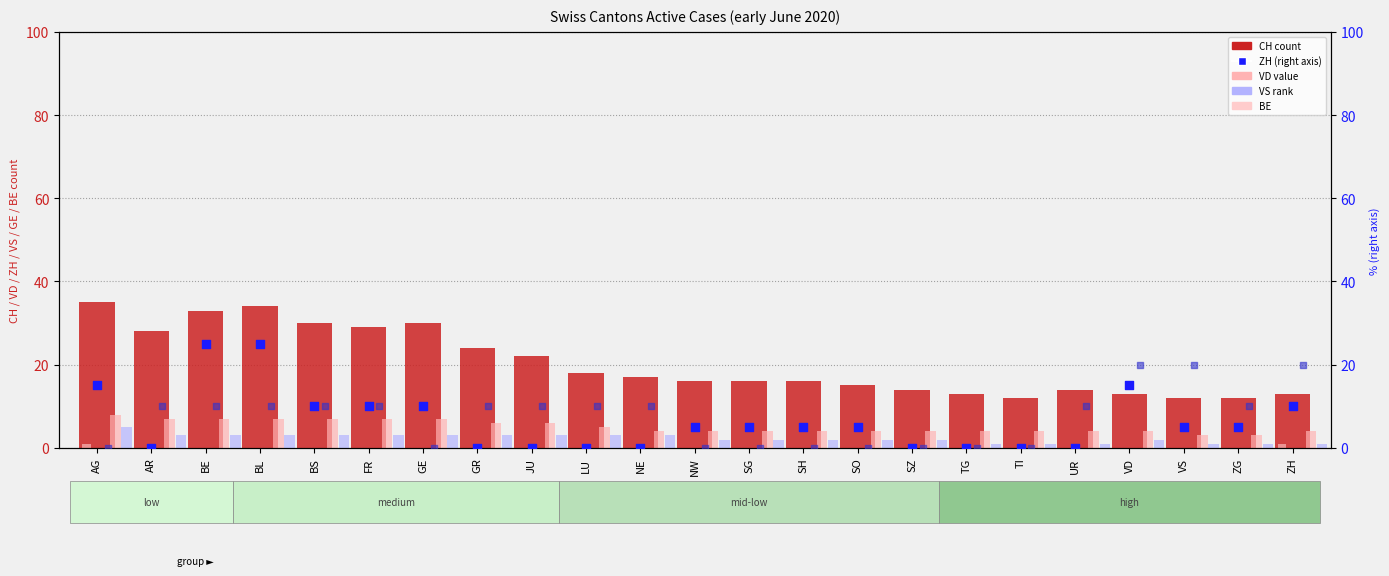

Is the value of CH at SO greater than the value of VD at VS?

Yes